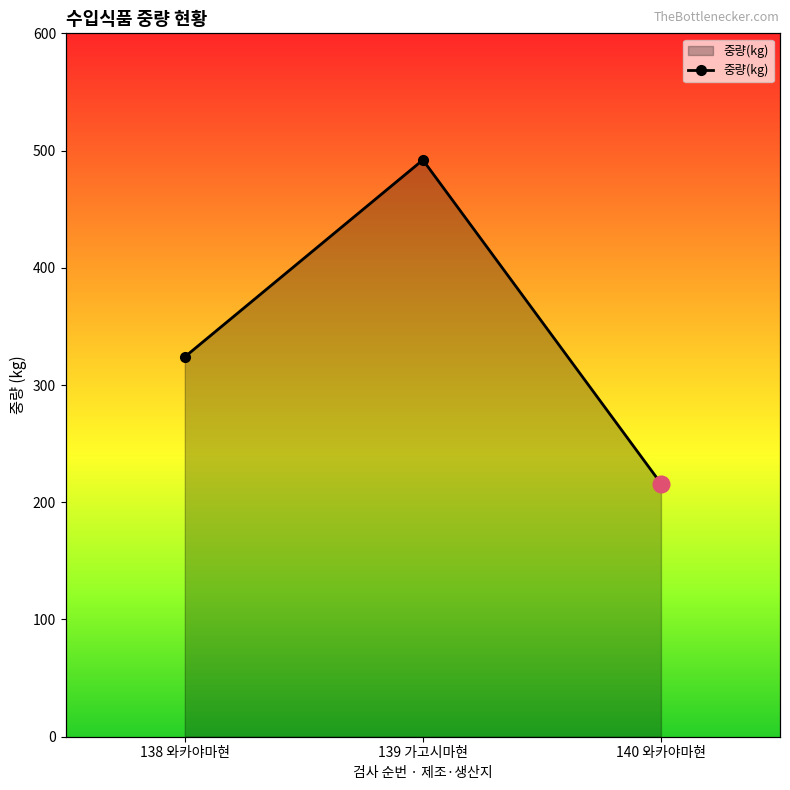

How many lines are shown in the chart?

1